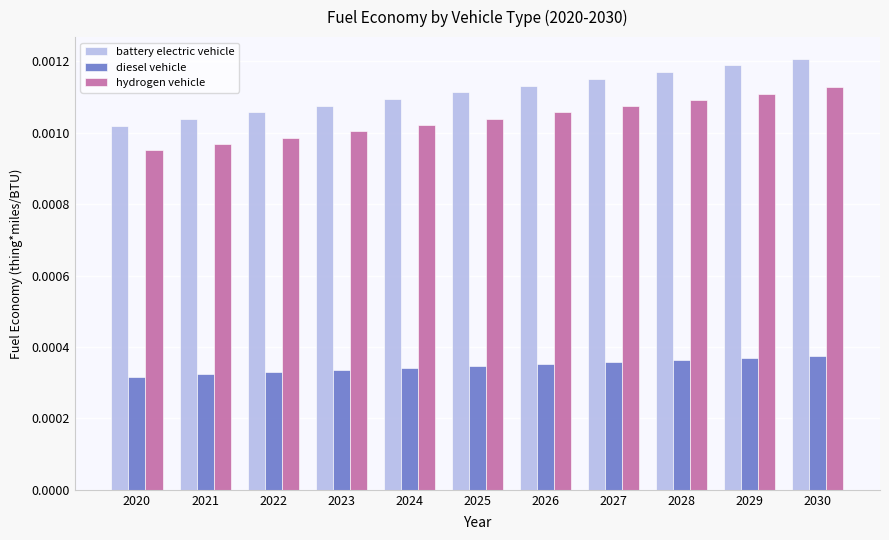

Which series has the widest spread of values?

battery electric vehicle